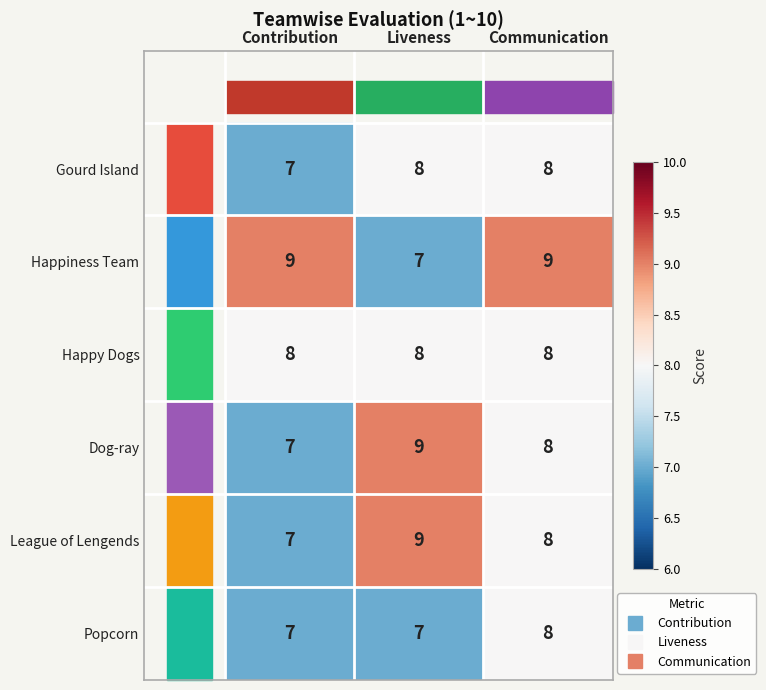

What is the approximate value of Gourd Island at Communication?

8